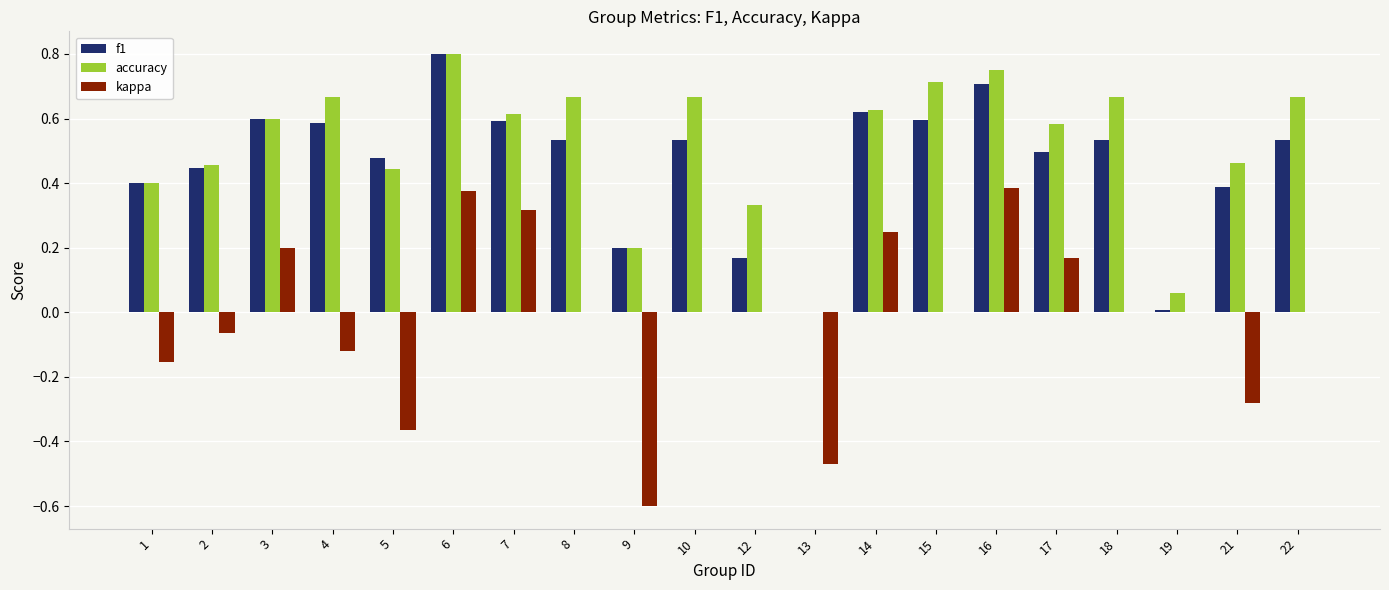

What are all the series names shown in the legend?

f1, accuracy, kappa